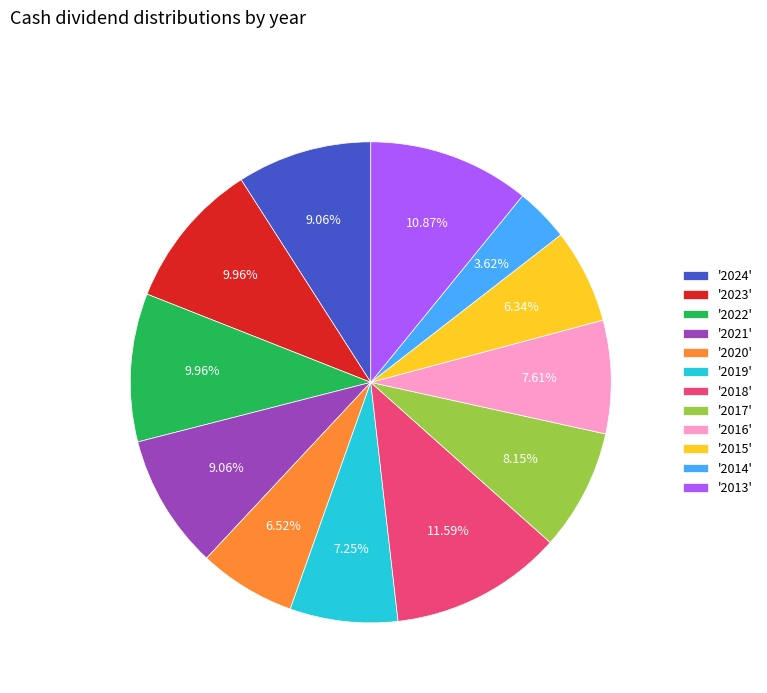

Is the sum of '2014' and '2020' greater than half?

No